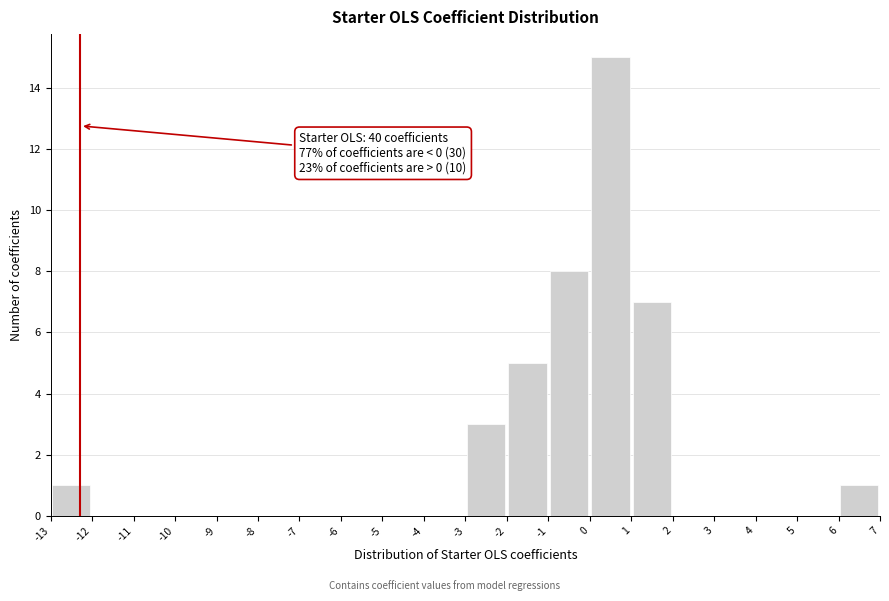

Over which range of the x-axis is the bar tallest?

0 to 1